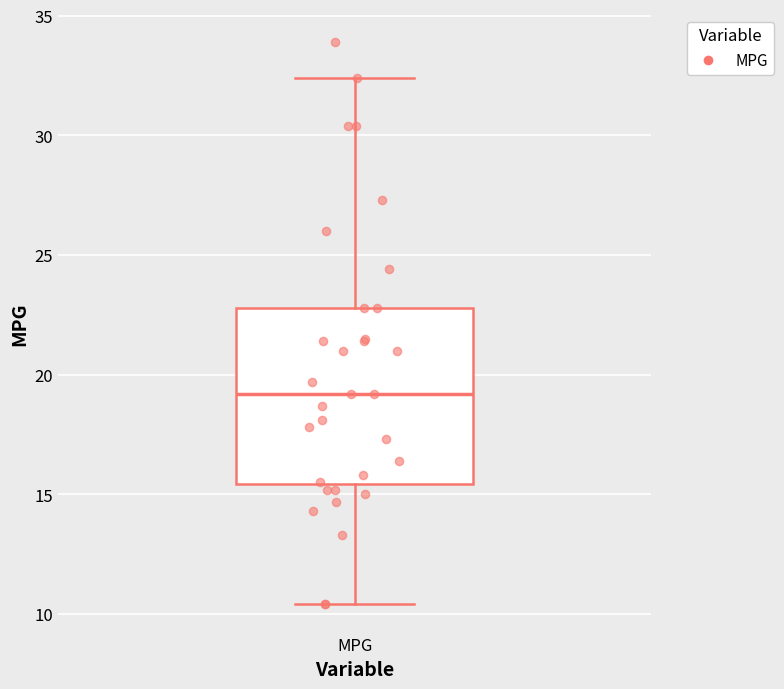

Transcribe this box plot: give where the median line is, the range the box spans, and where the two whiskers end, as read against the y-axis. The values are not printed on the chart, so give them approximately, as read against the axis.

median 19.0, box 15.5 to 23.0, whiskers 10.5 to 32.5